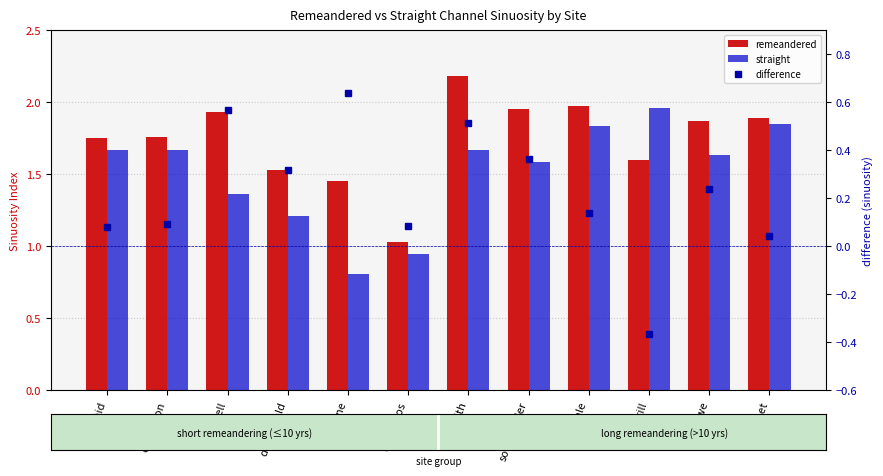

At which label does difference first exceed 0?

braid